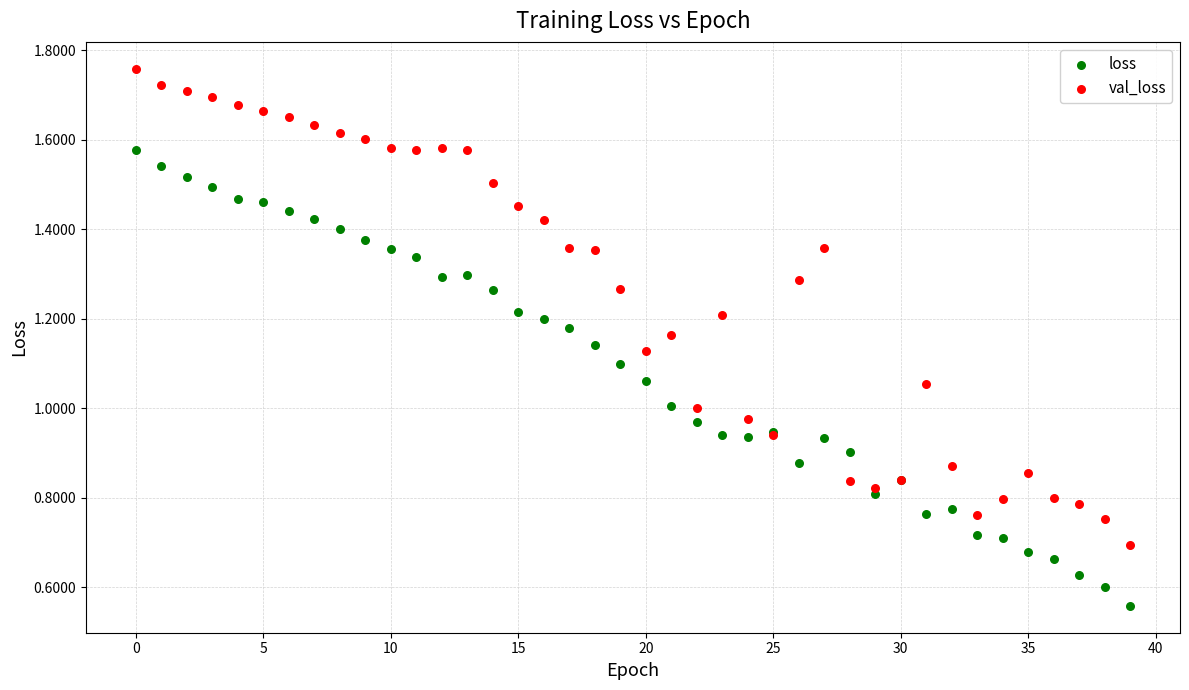

Which series reaches the maximum Y coordinate?

val_loss